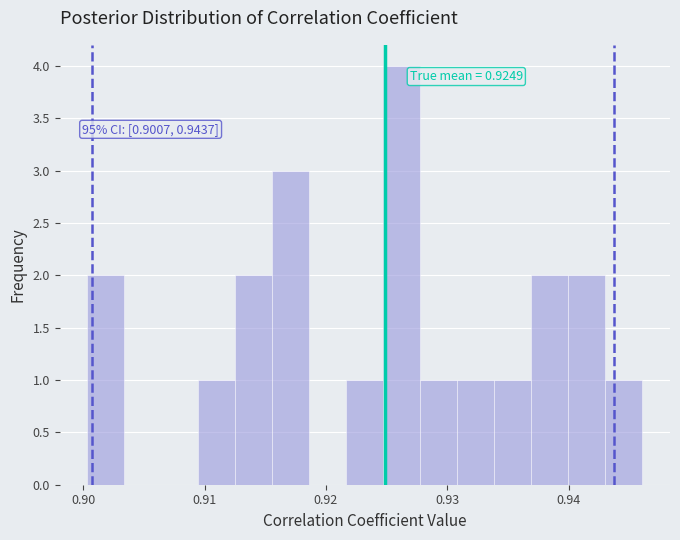

Around what value on the x-axis is the tallest bar? Give the approximate position of its centre, as read against the axis.

0.926